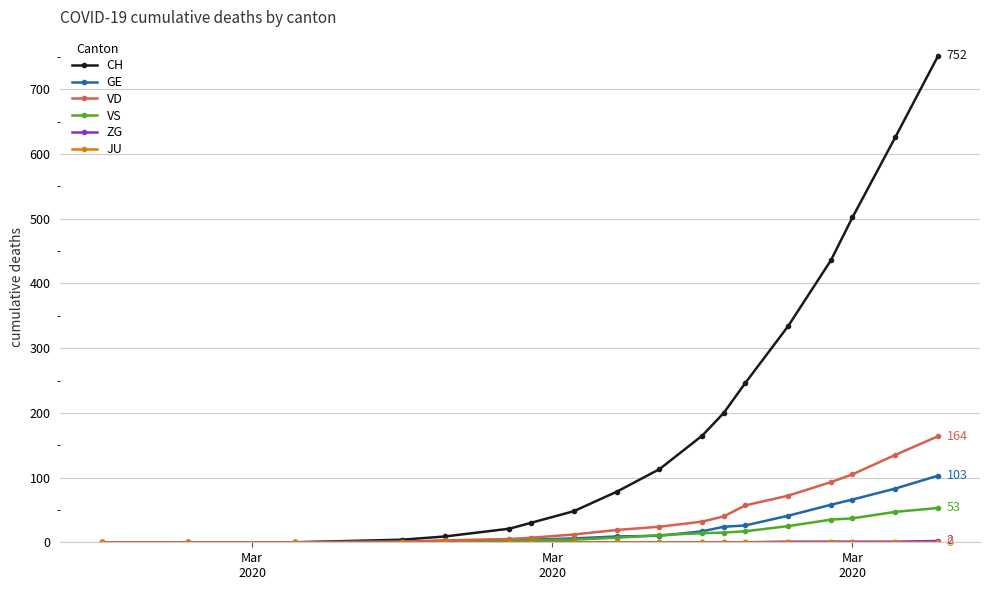

What is the highest value of the VS series?

53